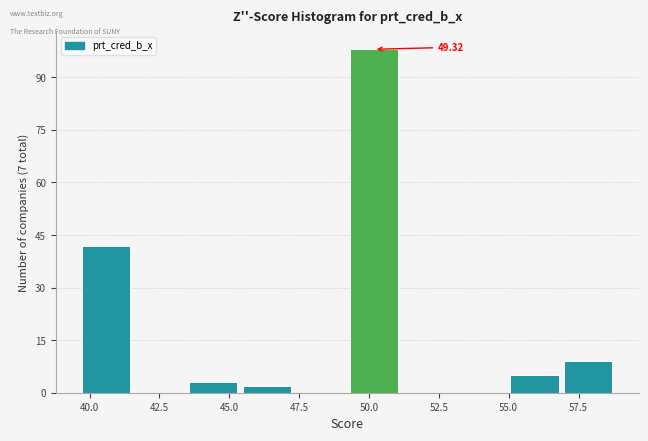

Around what value on the x-axis is the tallest bar? Give the approximate position of its centre, as read against the axis.

50.0